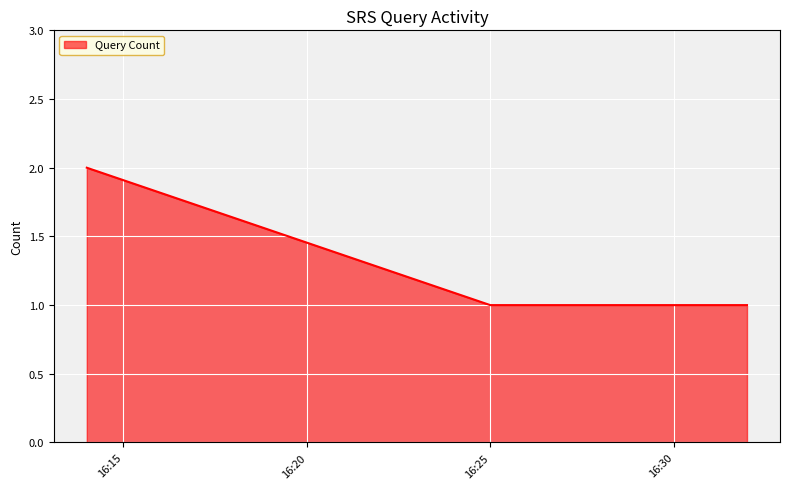

What is the minimum value shown in the chart?

1